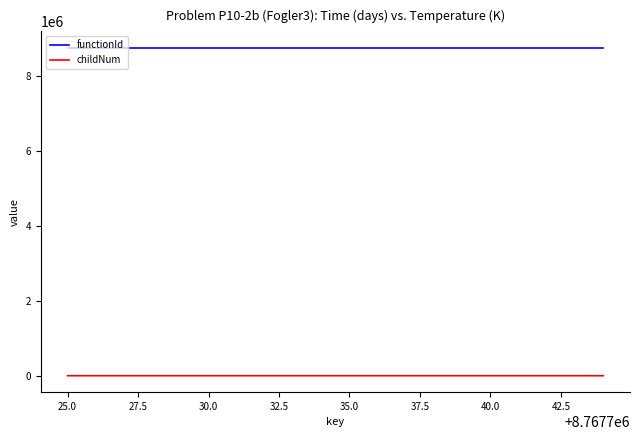

True or false: functionId and childNum cross at least once.

False